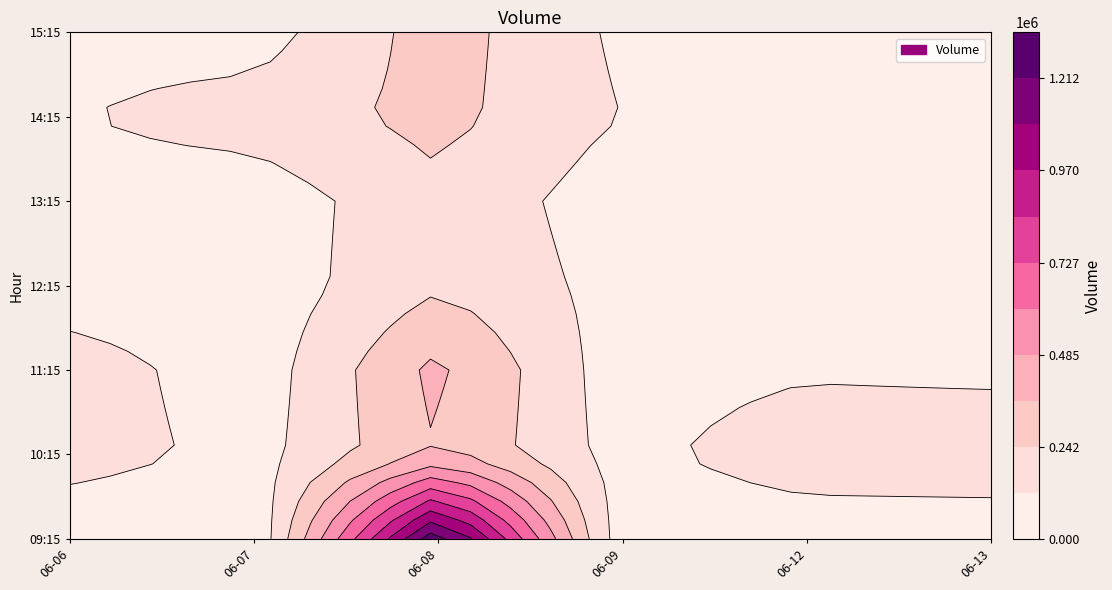

What is the sum of the 2023-06-13 values at 13:15 and 09:15?

53960